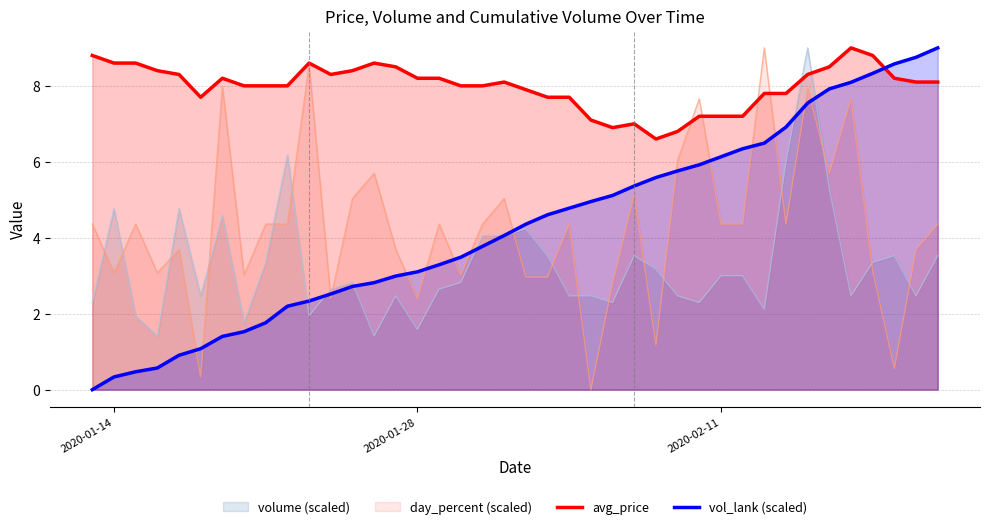

The value of avg_price at 2020-02-11 is 7.2. True or false?

True